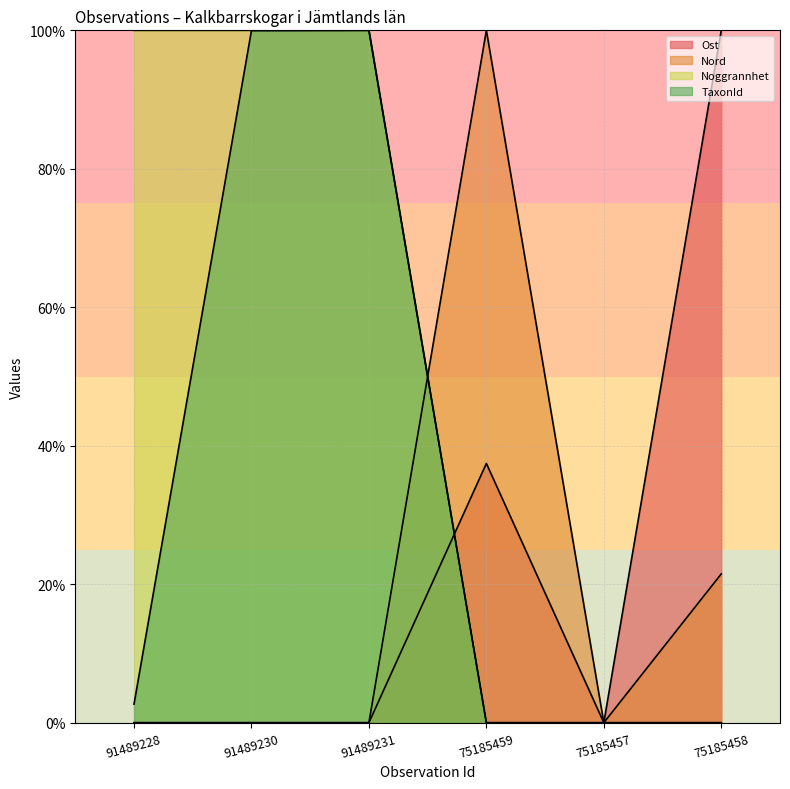

The Noggrannhet series shows 66.4 at 91489231. True or false?

False